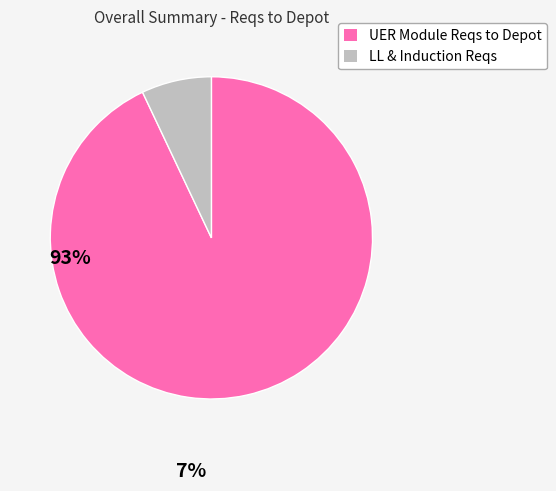

Is there a majority slice in this chart?

Yes